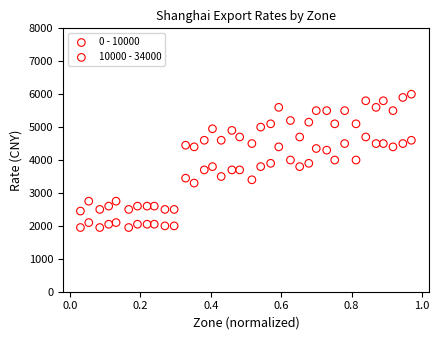

Which series has the widest spread of Y values?

10000 - 34000